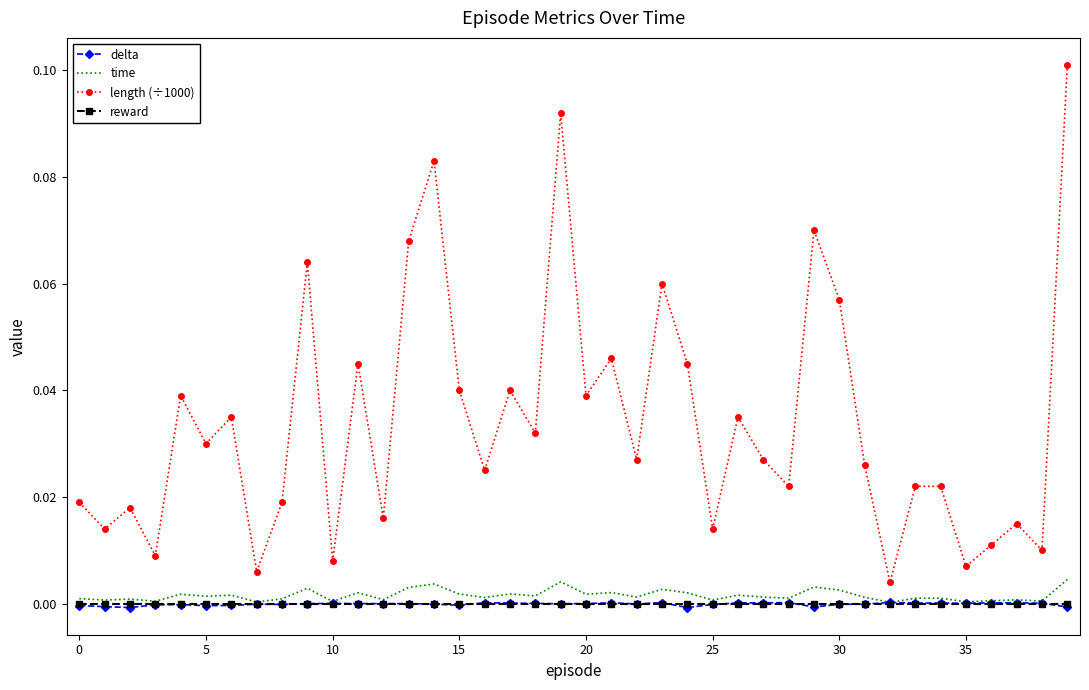

True or false: length (÷1000) and reward intersect in this chart.

False